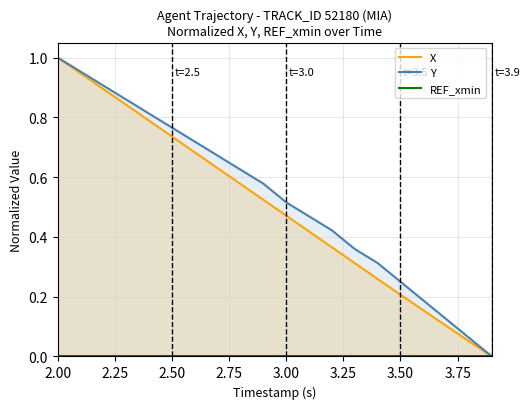

At which label does Y reach its peak?

2.00